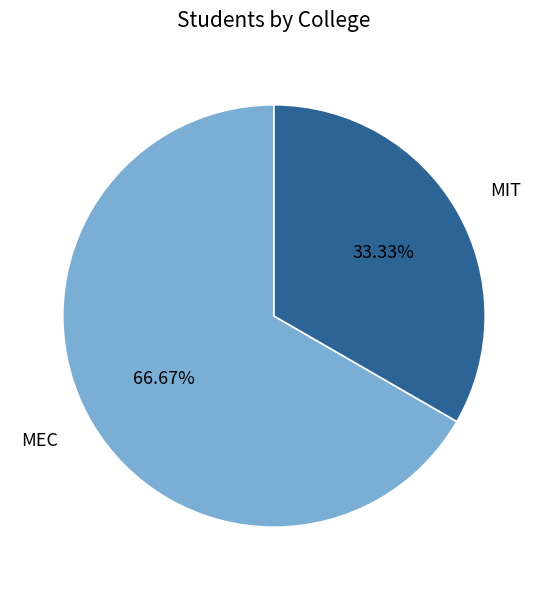

What is the smallest slice in the pie chart?

MIT